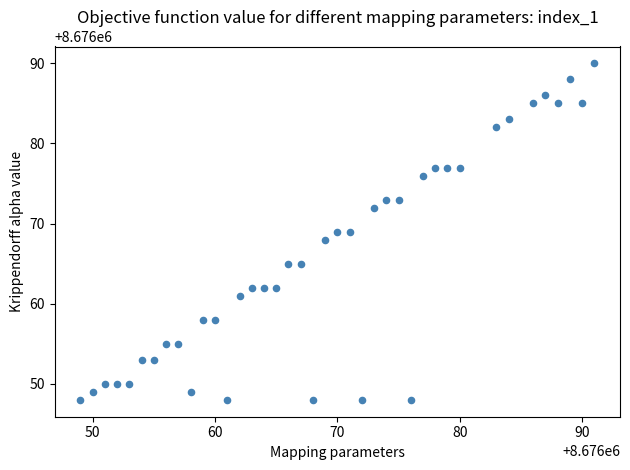

What is the range of Y values (max minus min)?

42